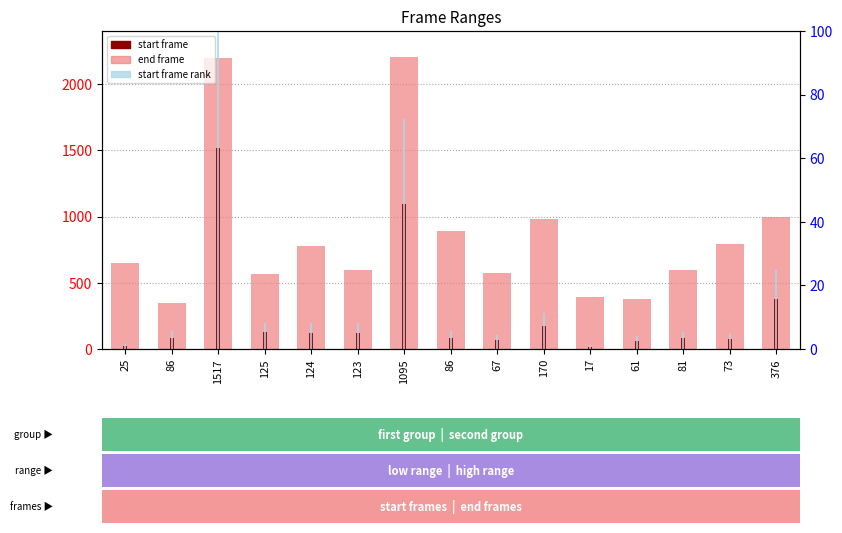

What is the spread (max minus min) of values at 67?

567.6